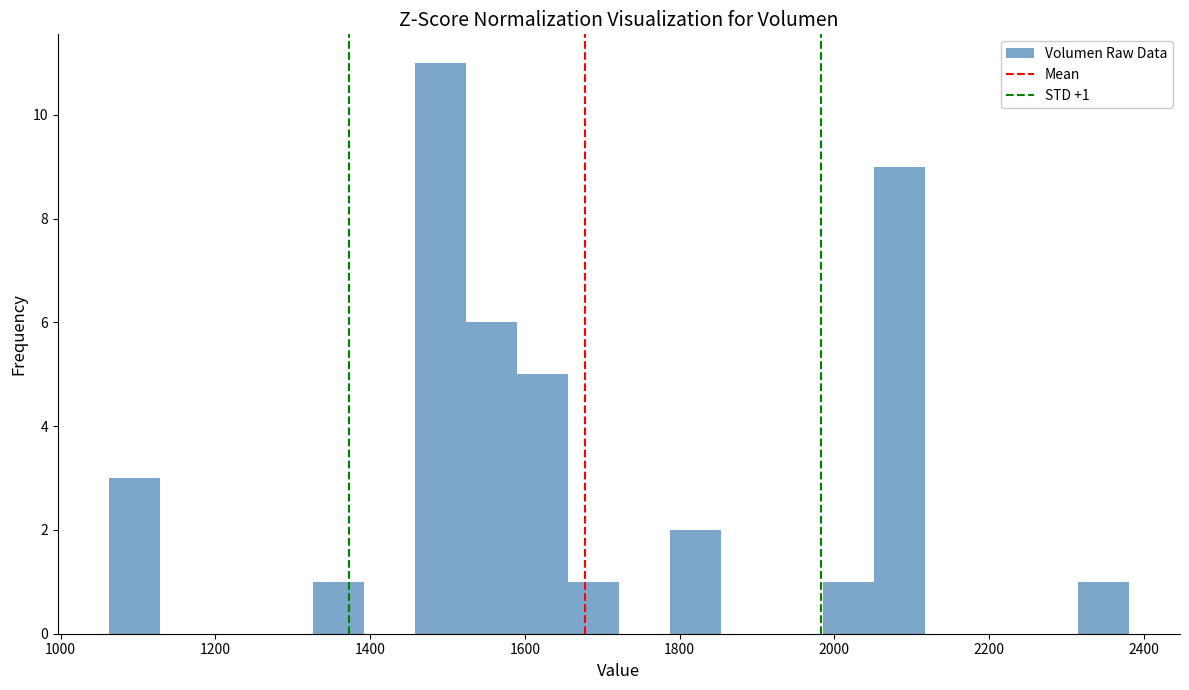

Around what value on the x-axis is the tallest bar? Give the approximate position of its centre, as read against the axis.

1500